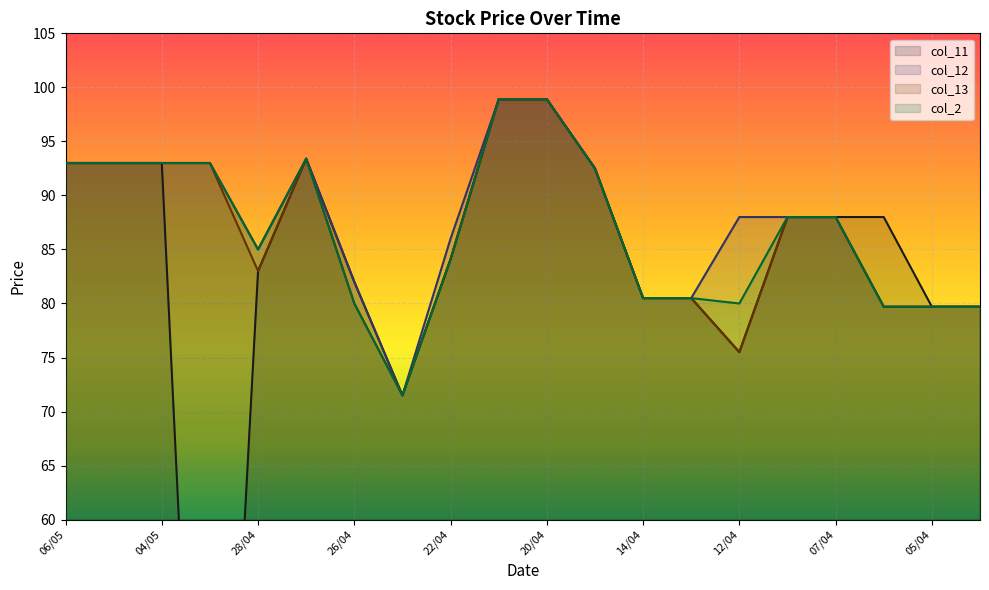

Does the chart display data point markers on the line(s)?

No